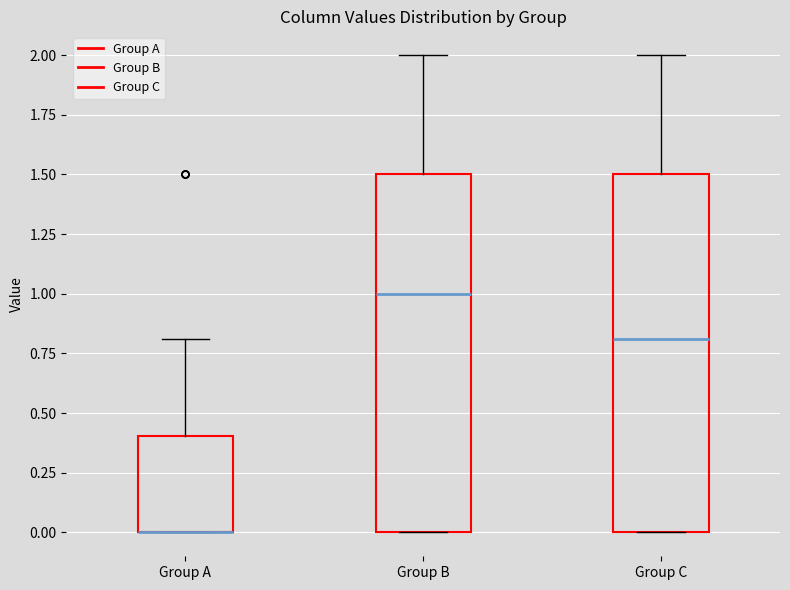

Reading left to right, read every box against the y-axis: the position of its median line, the range the box covers, and the ends of its whiskers. The values are not printed on the chart, so give them approximately, as read against the axis.

Group A: median 0.0 (drawn on the box's lower edge), box 0.0 to 0.4, whiskers 0.0 to 0.8
Group B: median 1.0, box 0.0 to 1.5, whiskers 0.0 to 2.0
Group C: median 0.8, box 0.0 to 1.5, whiskers 0.0 to 2.0